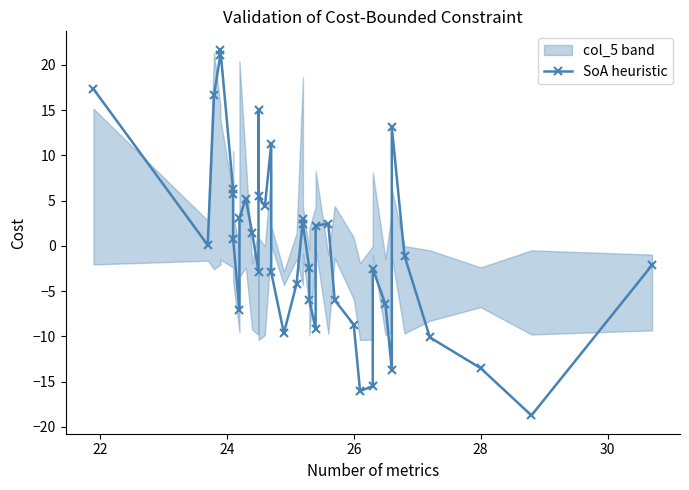

How many values are below zero?

20